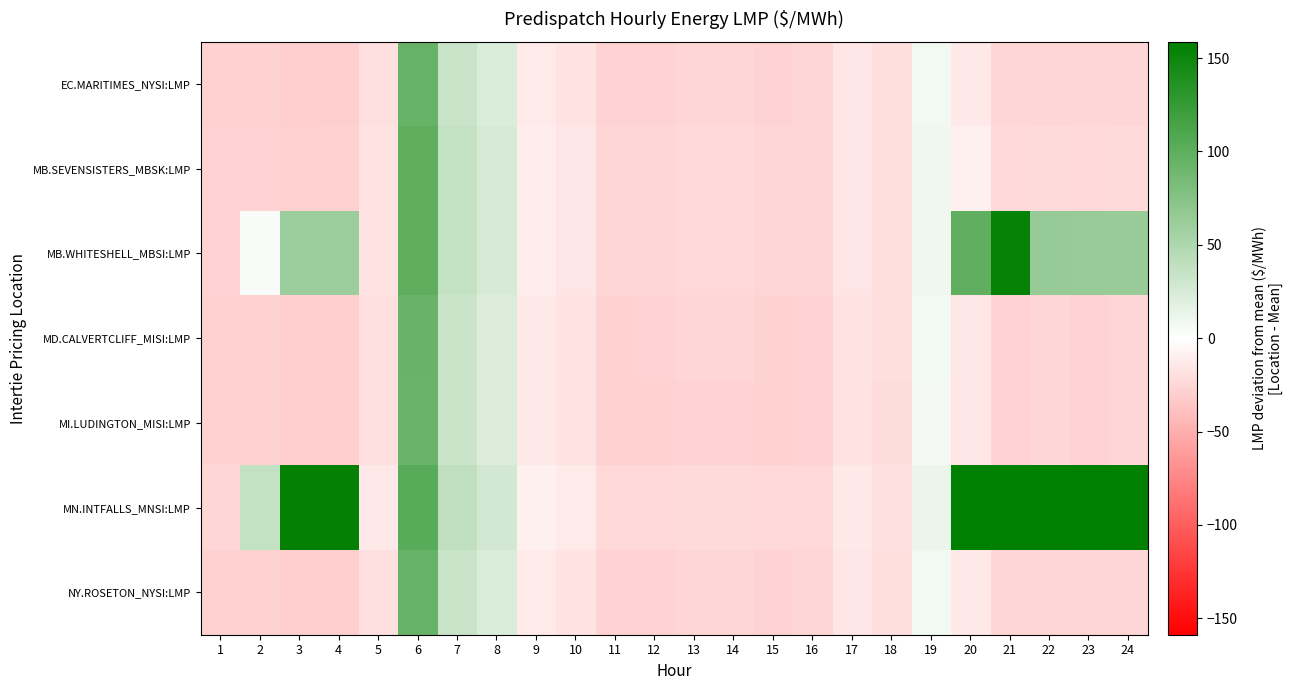

Which series has the largest total across all categories?

MN.INTFALLS_MNSI:LMP